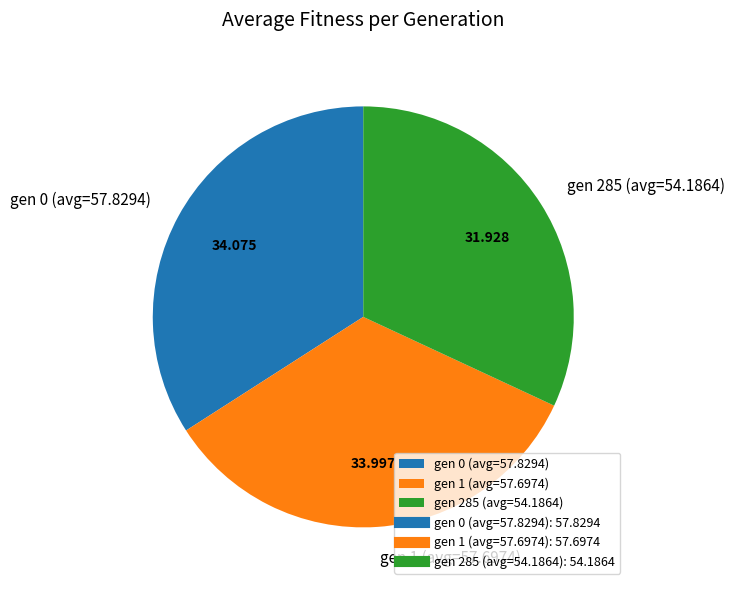

Is the sum of gen 1 (avg=57.6974) and gen 0 (avg=57.8294) greater than half?

Yes